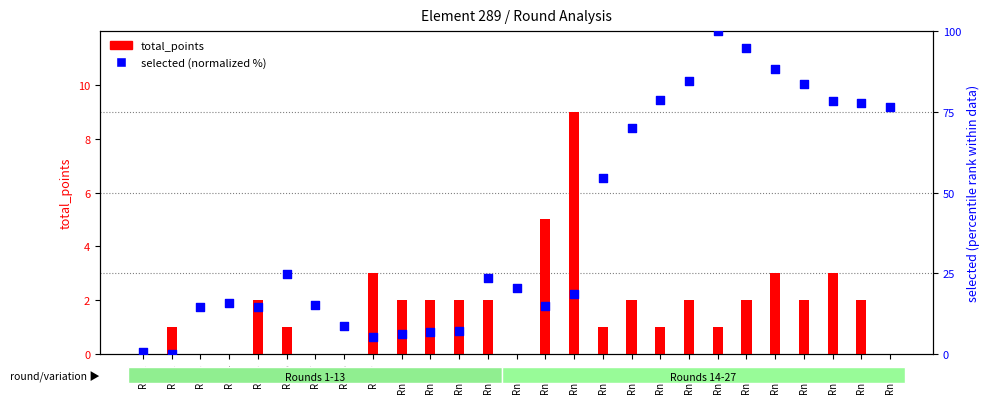

Which series contains the highest Y value?

selected (normalized %)